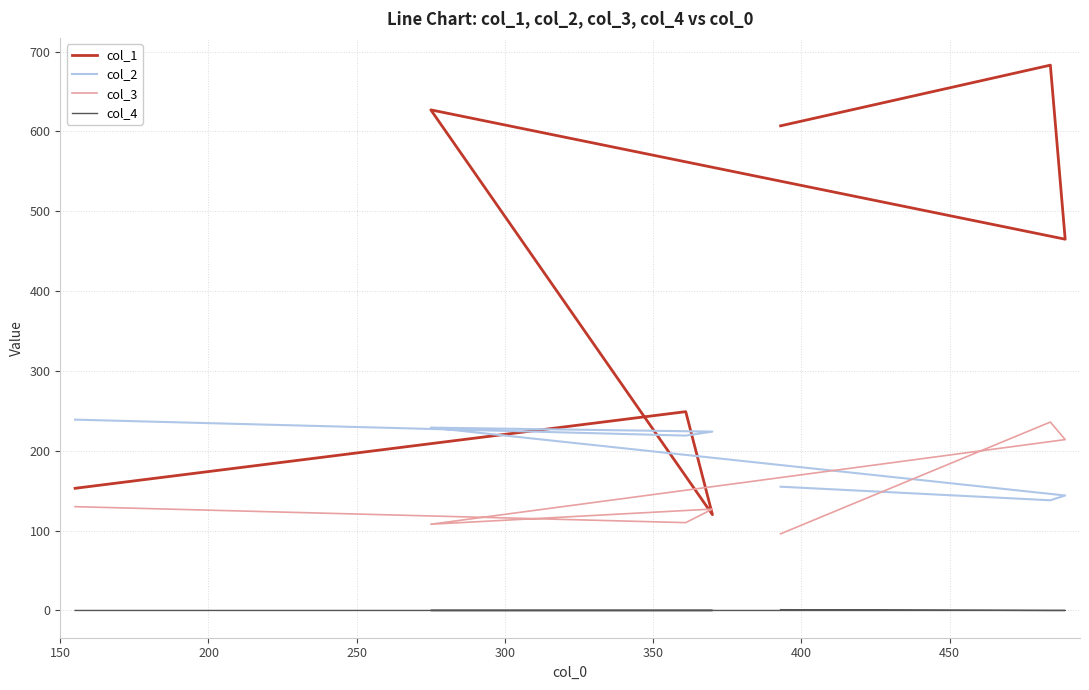

Is it true that col_2 equals 239 at 150?

True